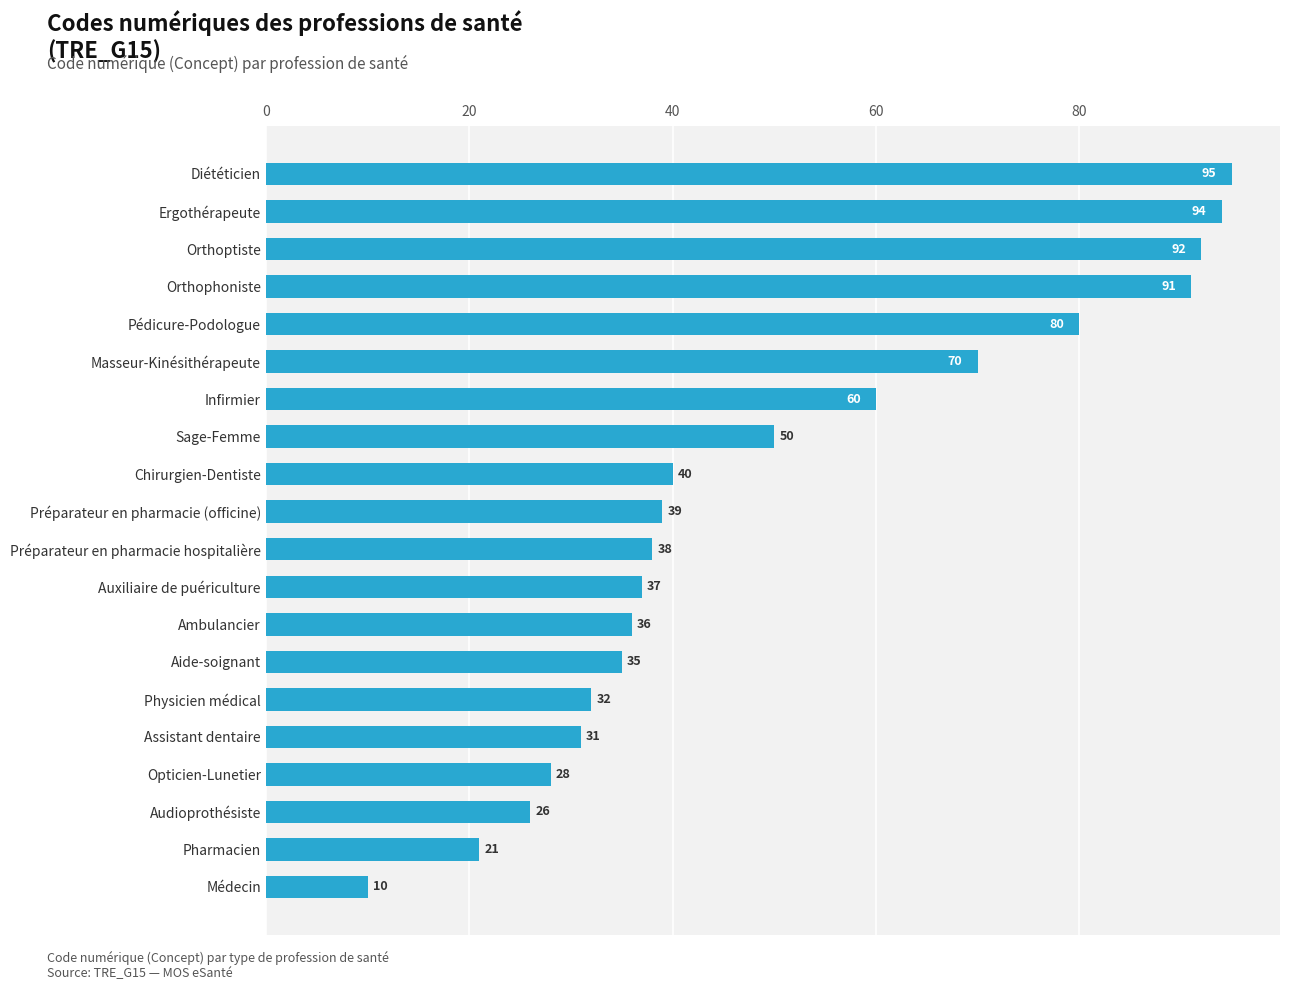

What is the greatest value displayed?

95